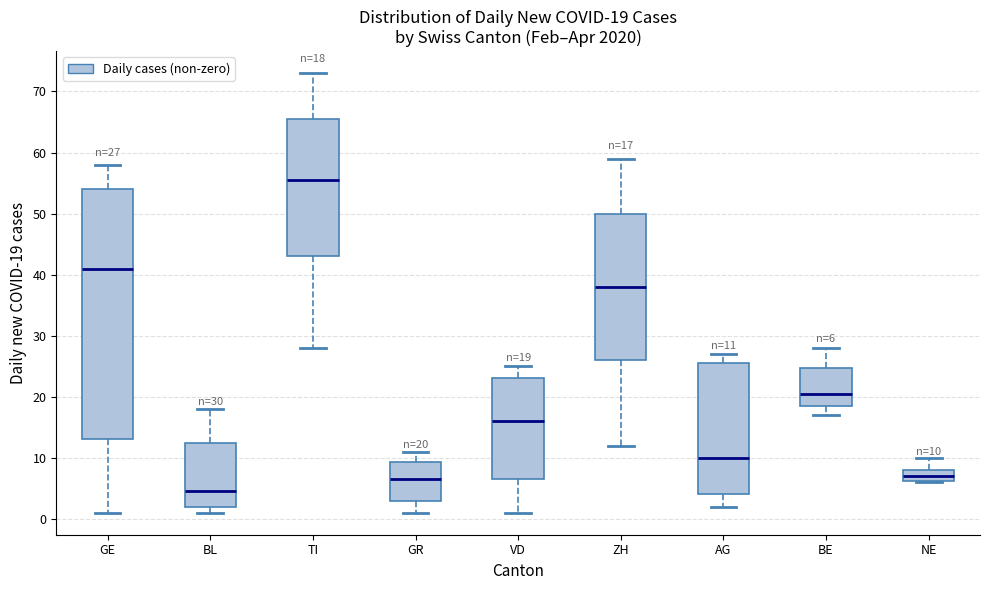

Which box's median line is the highest?

TI